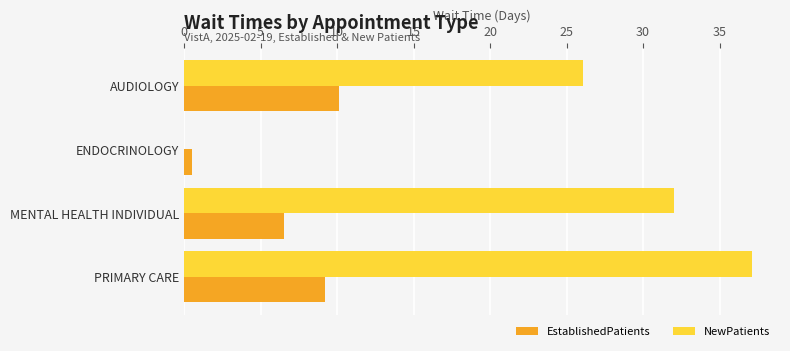

At which category is the sum across all series the highest?

PRIMARY CARE